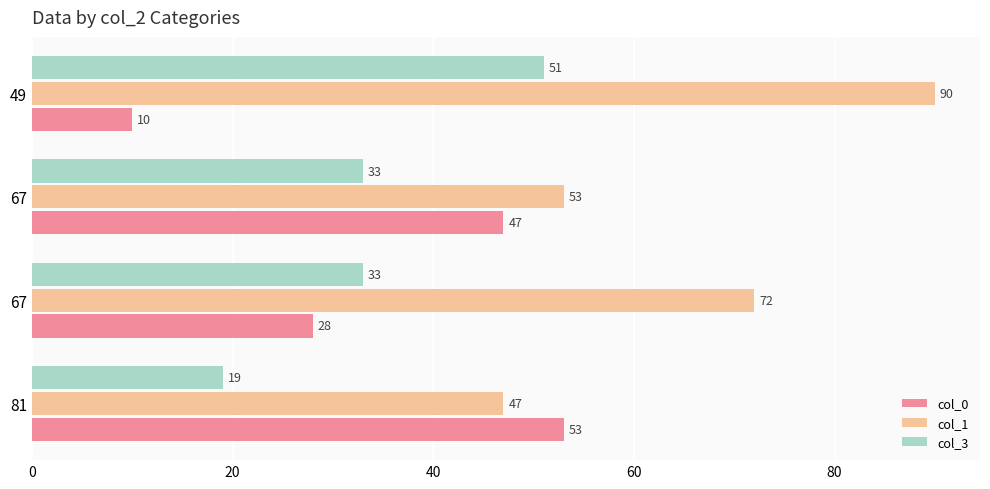

How many data points in col_3 are less than 33?

1